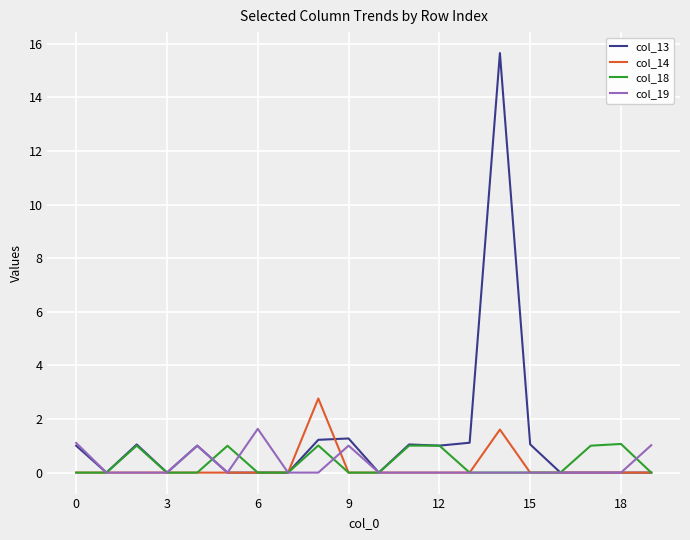

What is the maximum value for col_14?

2.8